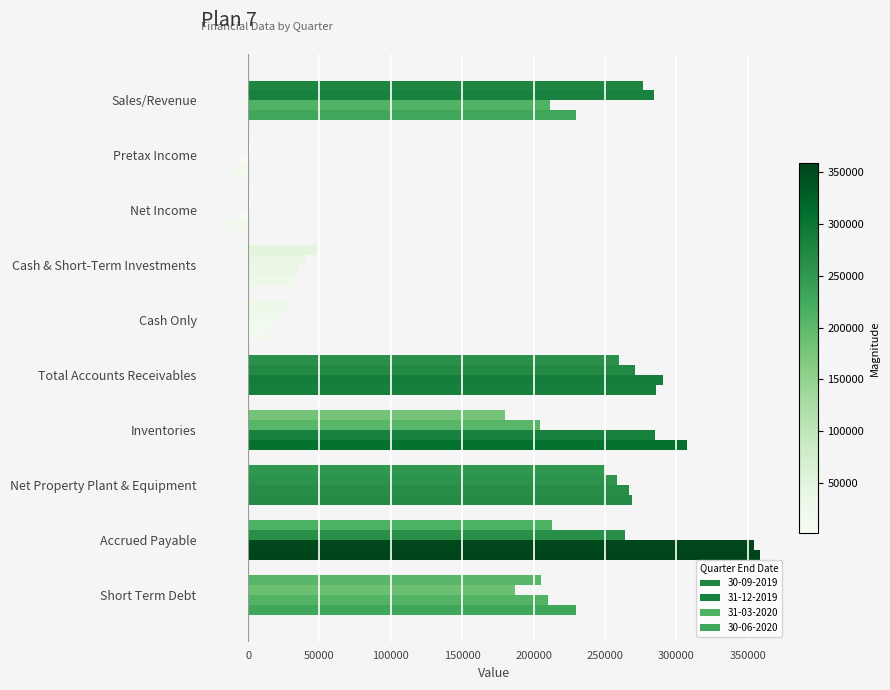

Which series has the largest total across all categories?

30-06-2020